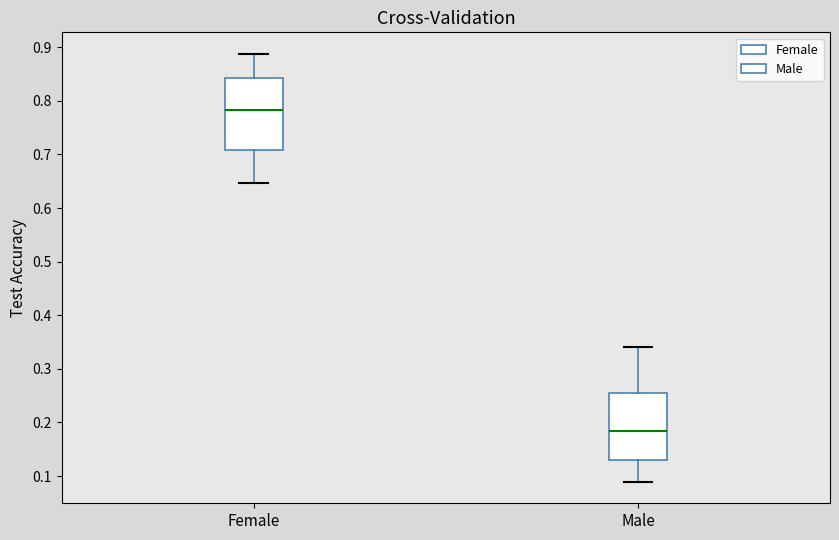

Reading left to right, read every box against the y-axis: the position of its median line, the range the box covers, and the ends of its whiskers. The values are not printed on the chart, so give them approximately, as read against the axis.

Female: median 0.78, box 0.71 to 0.84, whiskers 0.65 to 0.89
Male: median 0.18, box 0.13 to 0.25, whiskers 0.09 to 0.34